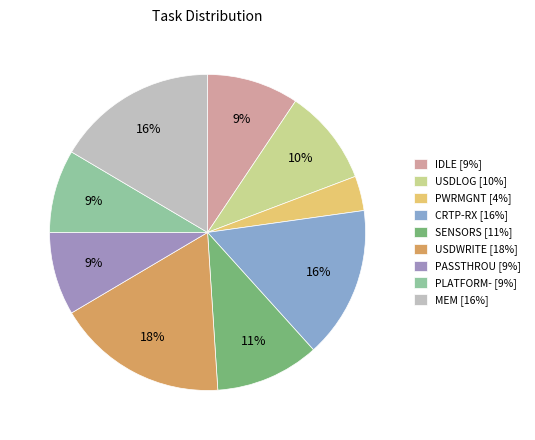

Rank the categories by value from highest to lowest.

USDWRITE, MEM, CRTP-RX, SENSORS, USDLOG, IDLE, PASSTHROU, PLATFORM-, PWRMGNT